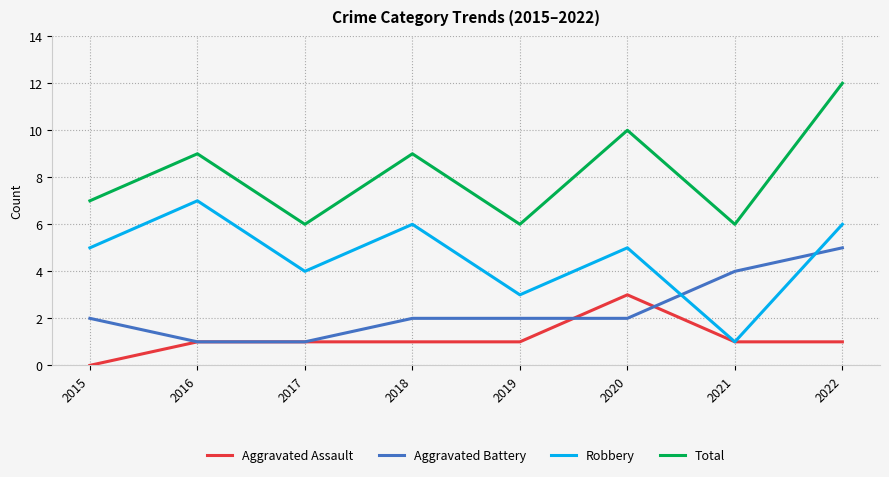

What is the approximate value of Total at 2018?

9